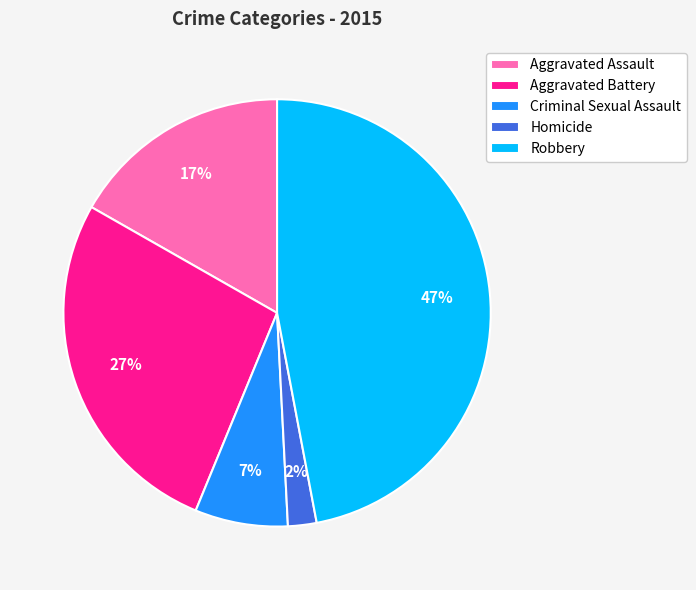

To the nearest percent, what is the difference between the Aggravated Battery and Criminal Sexual Assault slice percentages?

20%